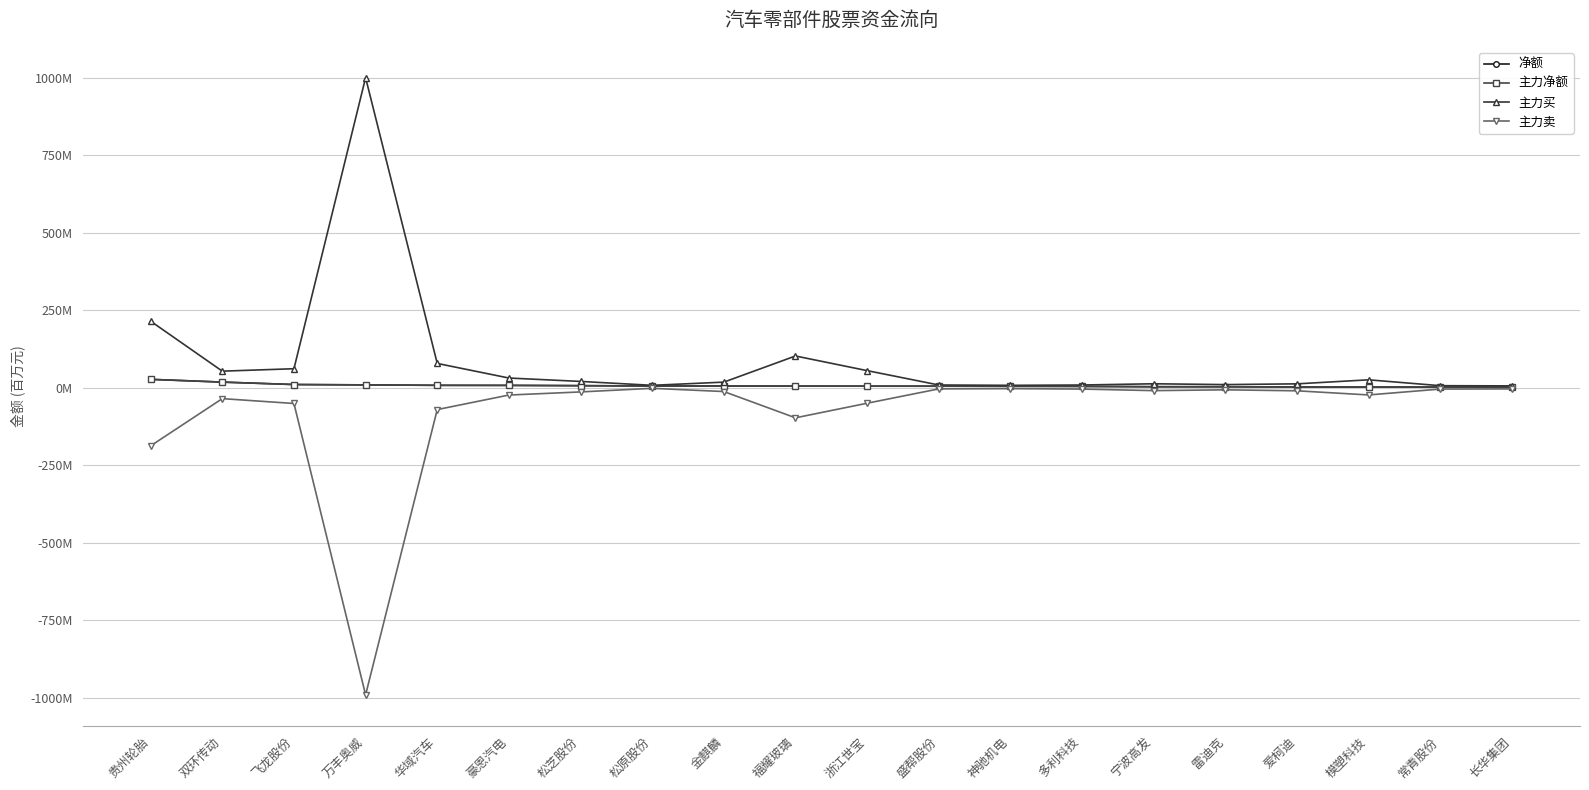

What are all the series names shown in the legend?

净额, 主力净额, 主力买, 主力卖